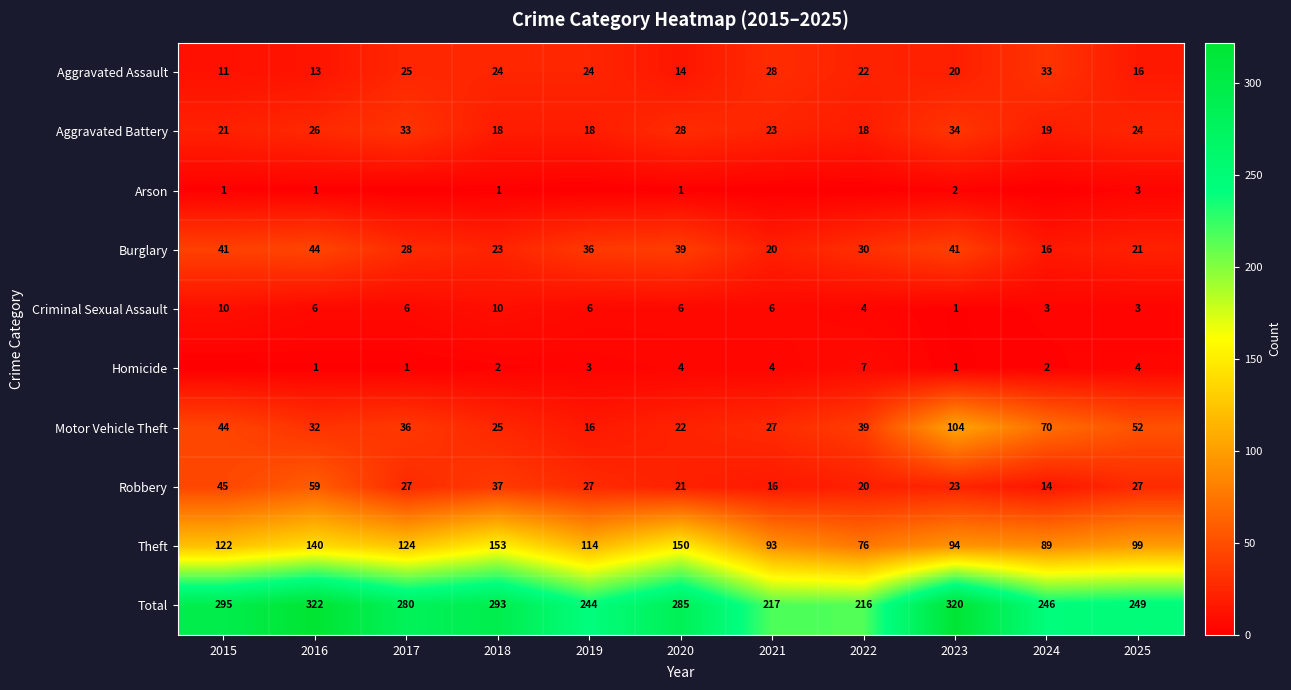

How many data points in Criminal Sexual Assault are less than 6?

4